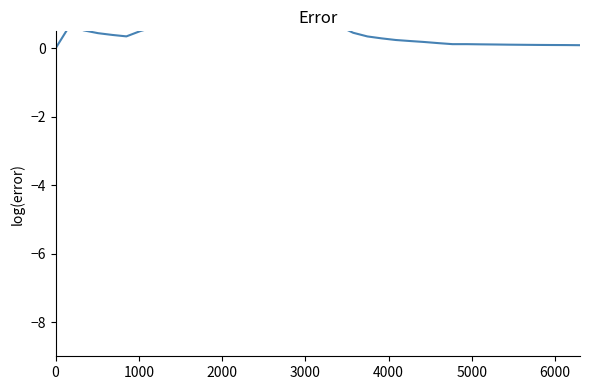

Count the number of categories in the chart.

38